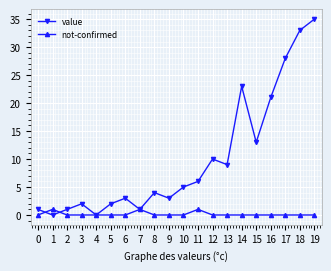

How many series are shown in this chart?

2